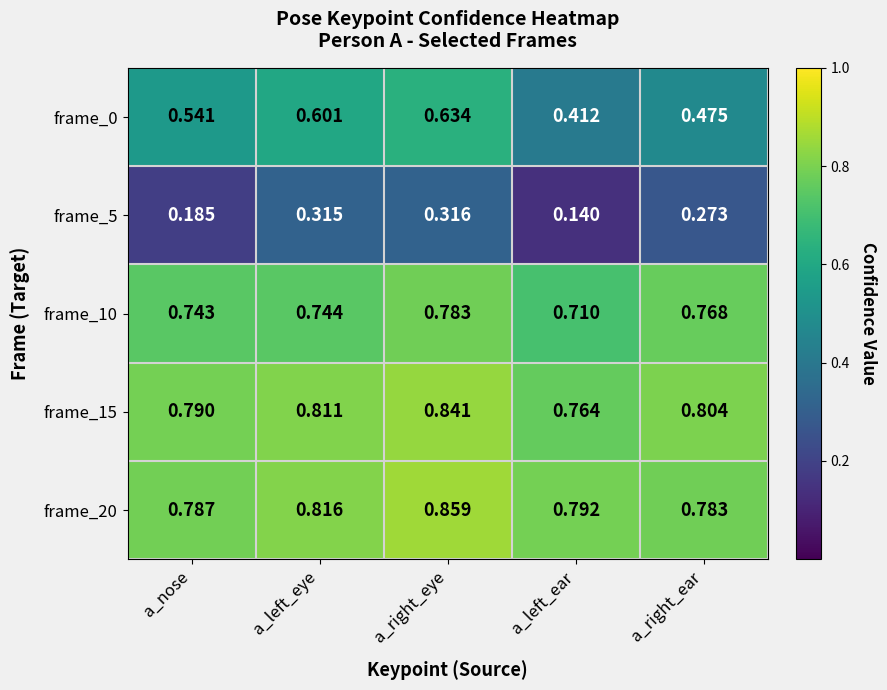

At which category is the sum across all series the highest?

a_right_eye